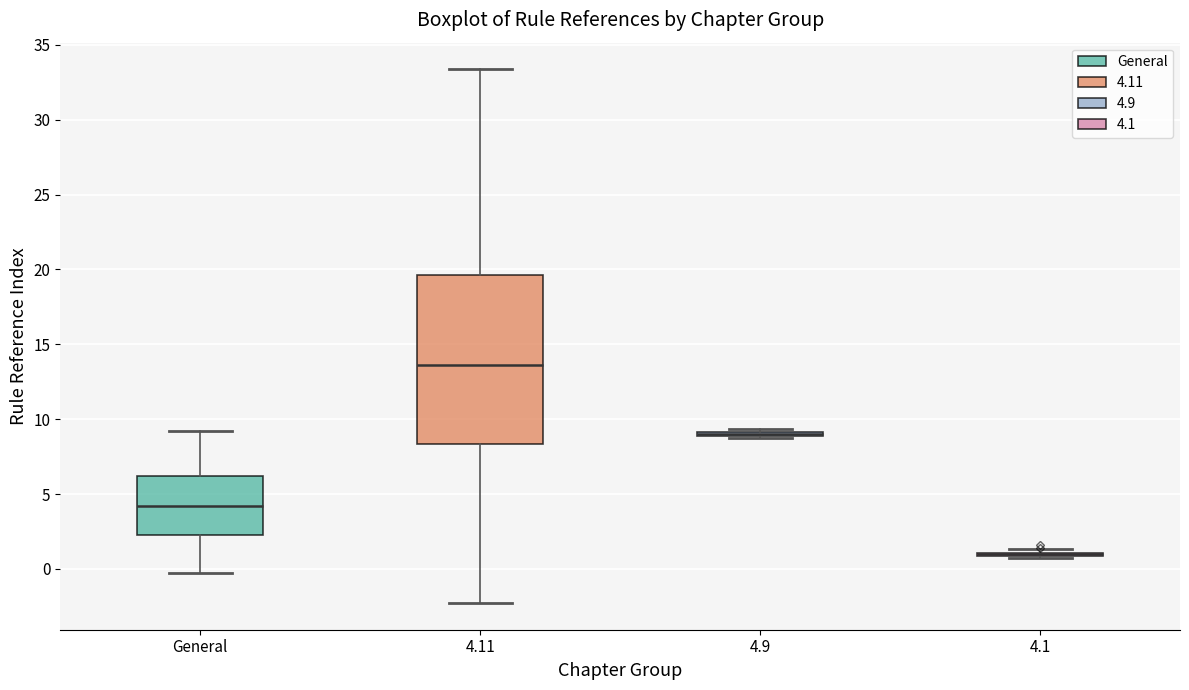

Reading left to right, read every box against the y-axis: the position of its median line, the range the box covers, and the ends of its whiskers. The values are not printed on the chart, so give them approximately, as read against the axis.

General: median 4.0, box 2.5 to 6.0, whiskers -0.5 to 9.0
4.11: median 13.5, box 8.5 to 19.5, whiskers -2.5 to 33.5
4.9: box collapsed to a line at 9.0, whiskers 8.5 to 9.5
4.1: box collapsed to a line at 1.0, whiskers 0.5 to 1.5